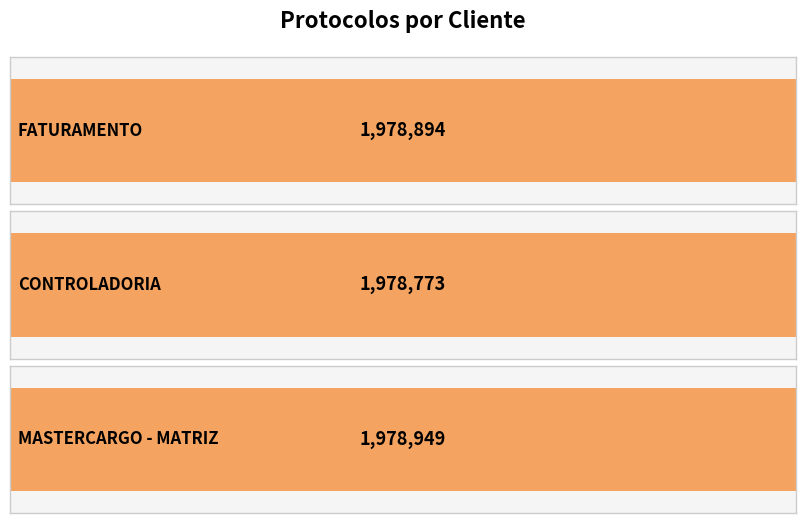

Count the values in the range 1978773 to 1978949.

3